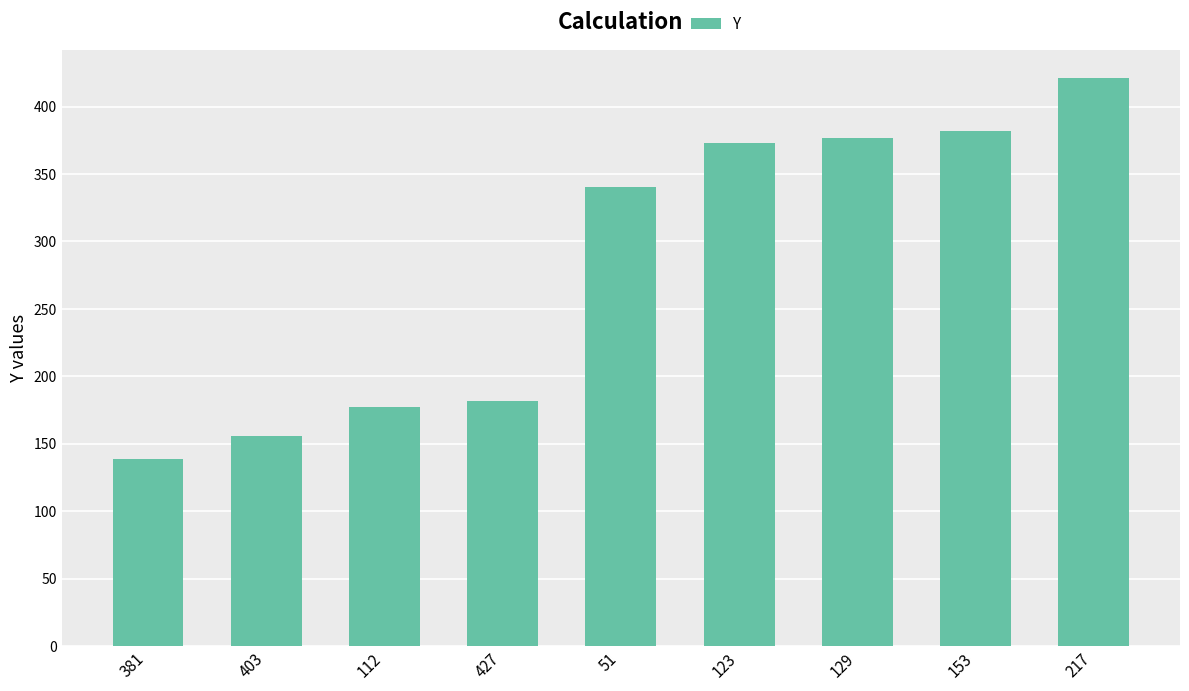

What is the greatest value displayed?

421